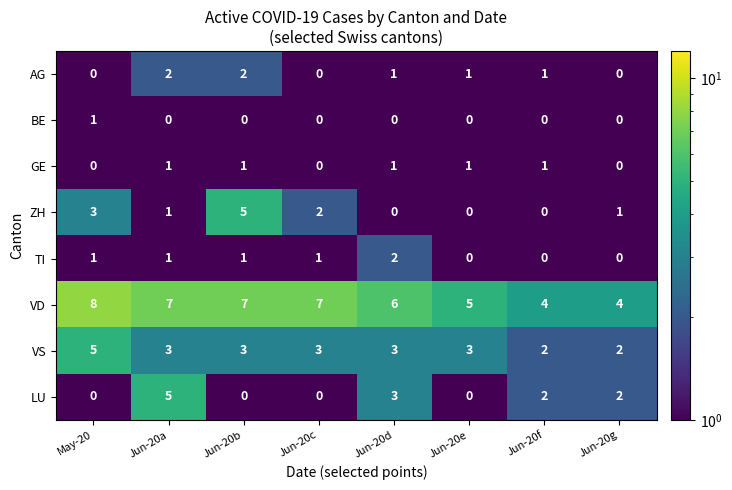

At how many categories does at least one series exceed 3?

8